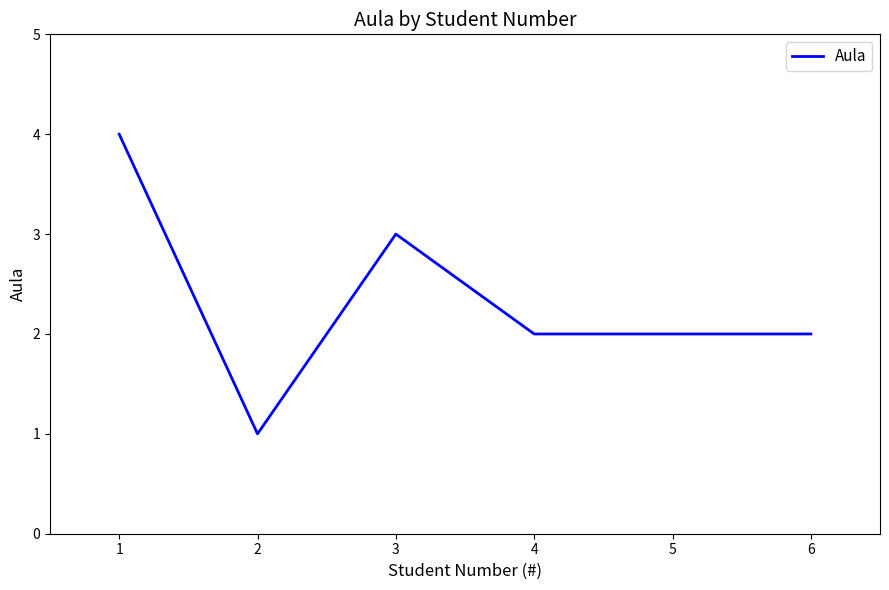

What is the minimum value shown in the chart?

1